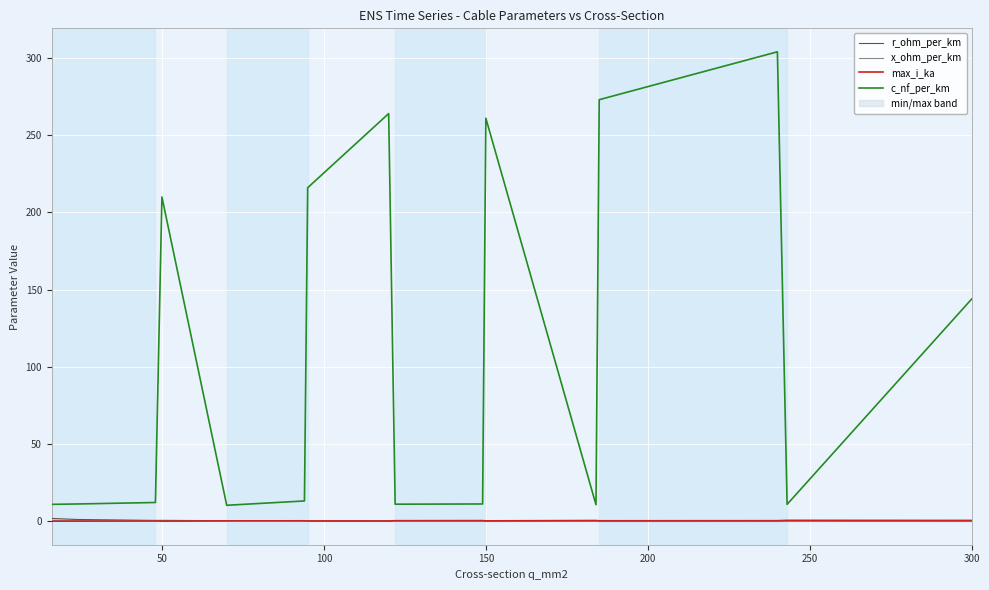

True or false: x_ohm_per_km and c_nf_per_km cross at least once.

False